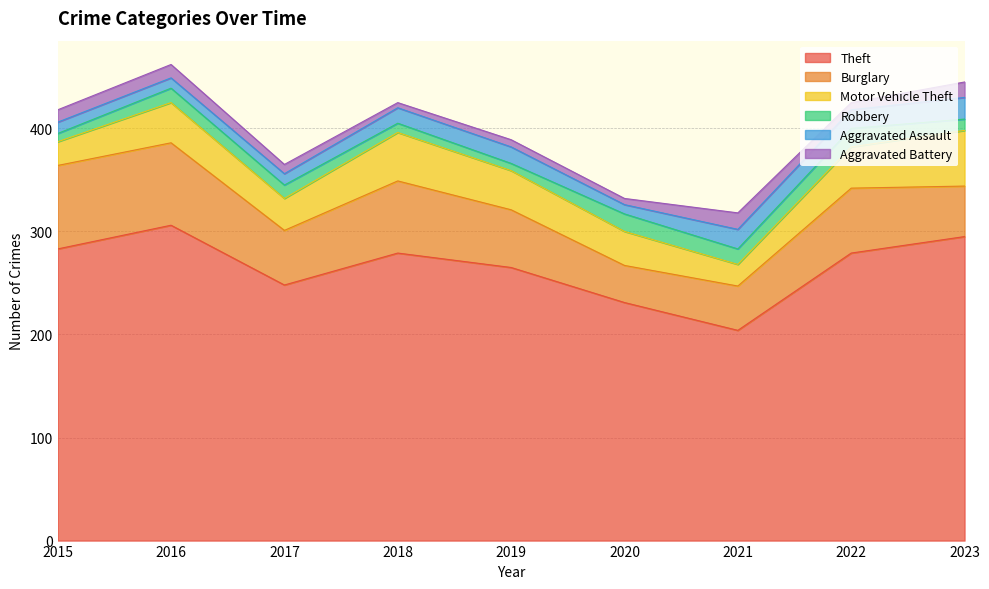

What is the sum of the Motor Vehicle Theft values at 2015 and 2019?

61